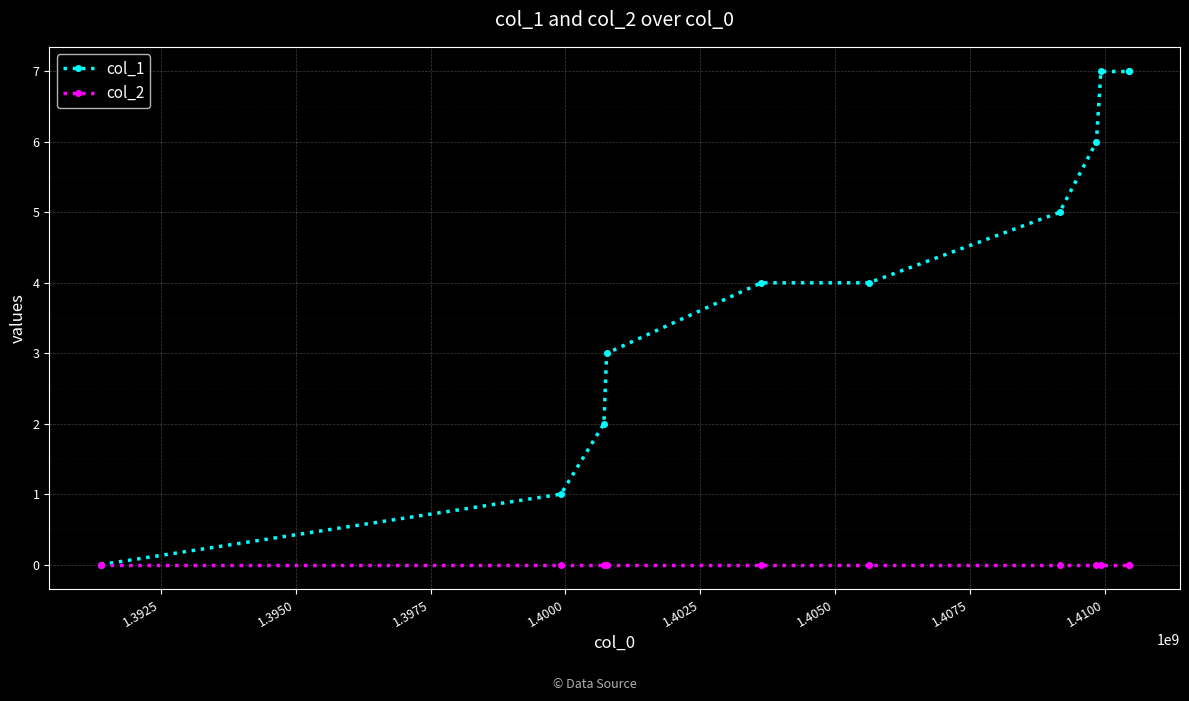

Rank the series by their maximum value, from highest to lowest.

col_1, col_2